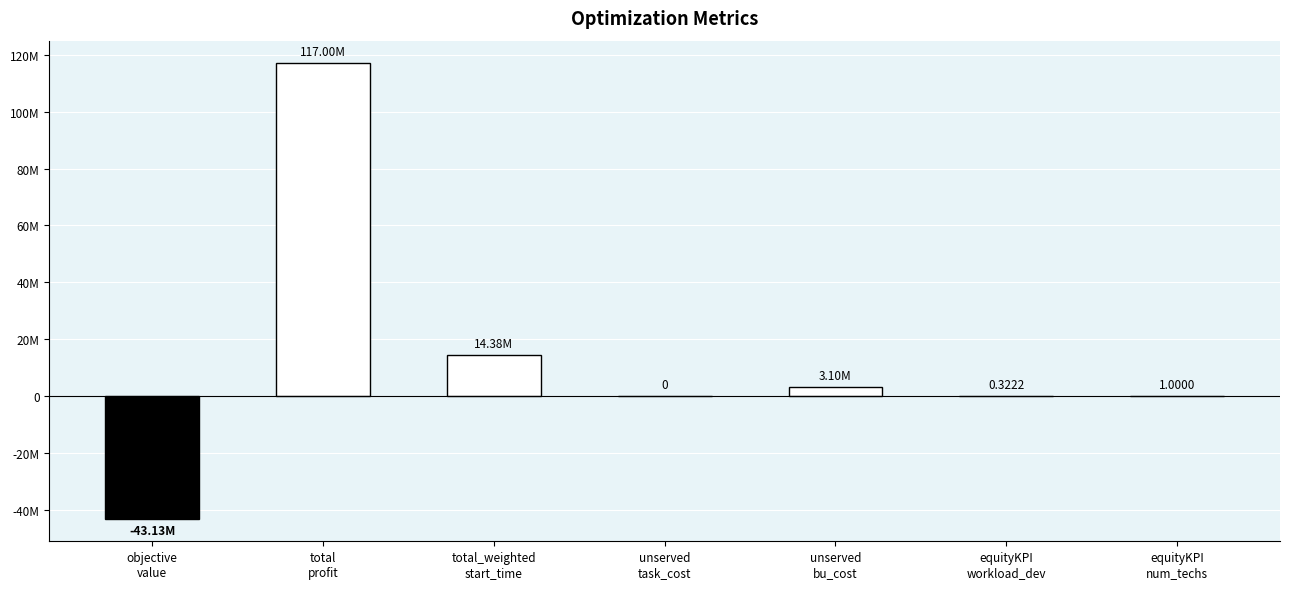

What is the approximate value at equityKPI
num_techs?

1.0